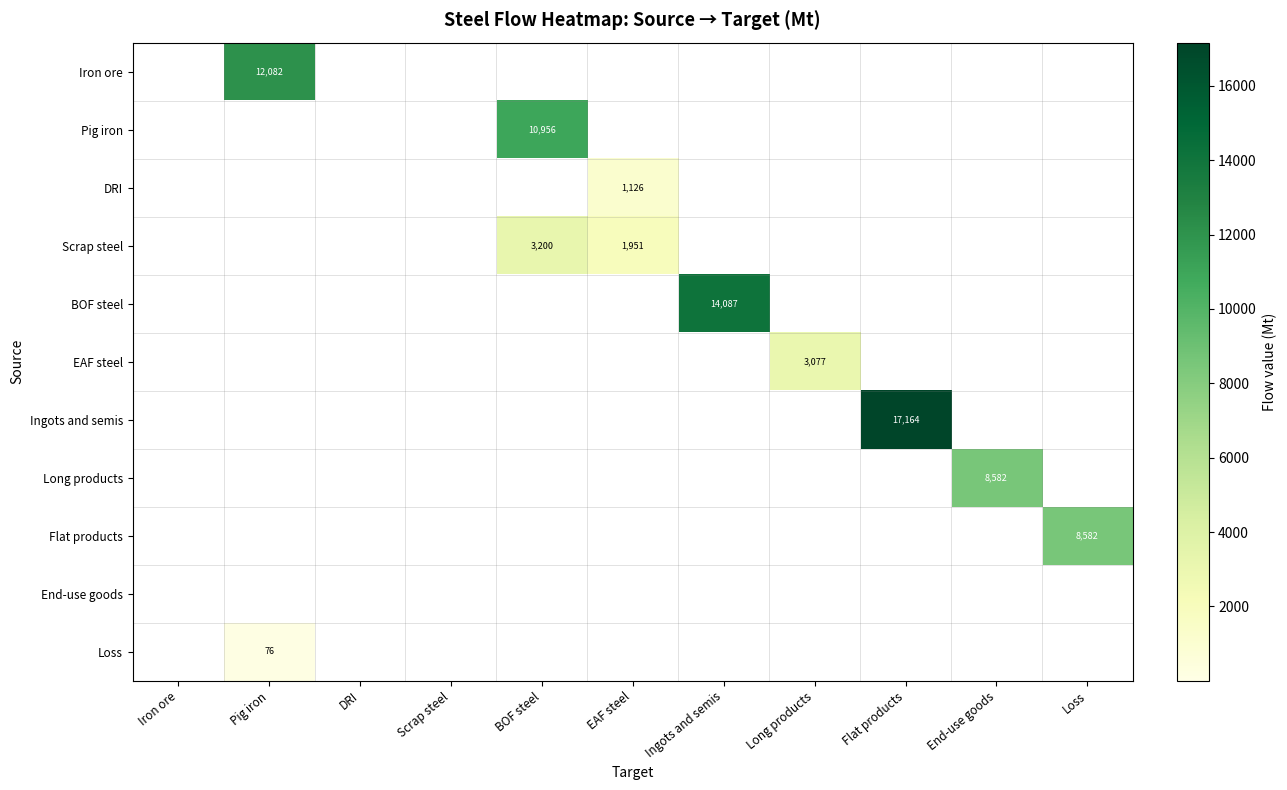

How many distinct data groups are displayed?

11